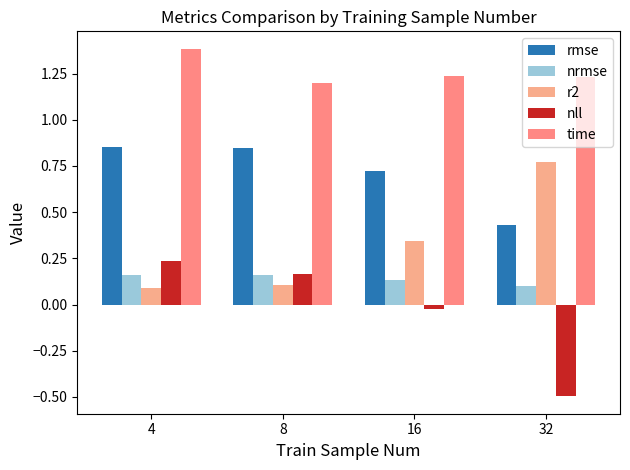

What is the greatest value displayed?

1.4